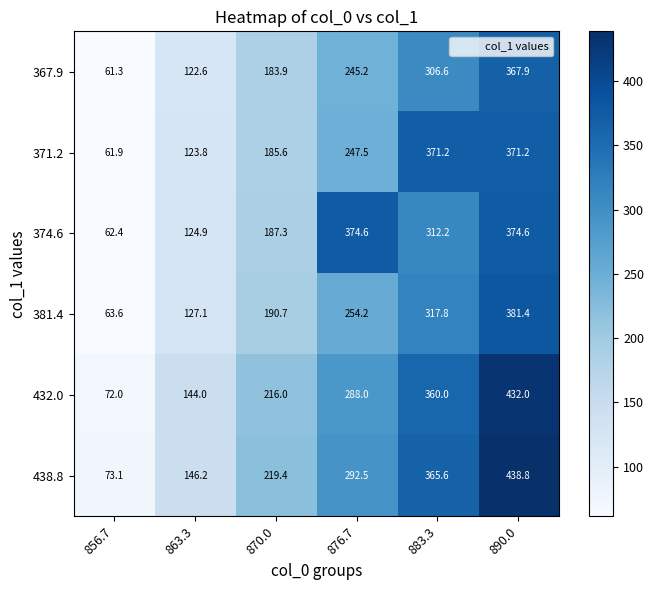

What is the difference between the highest and lowest values at 890.0?

70.9